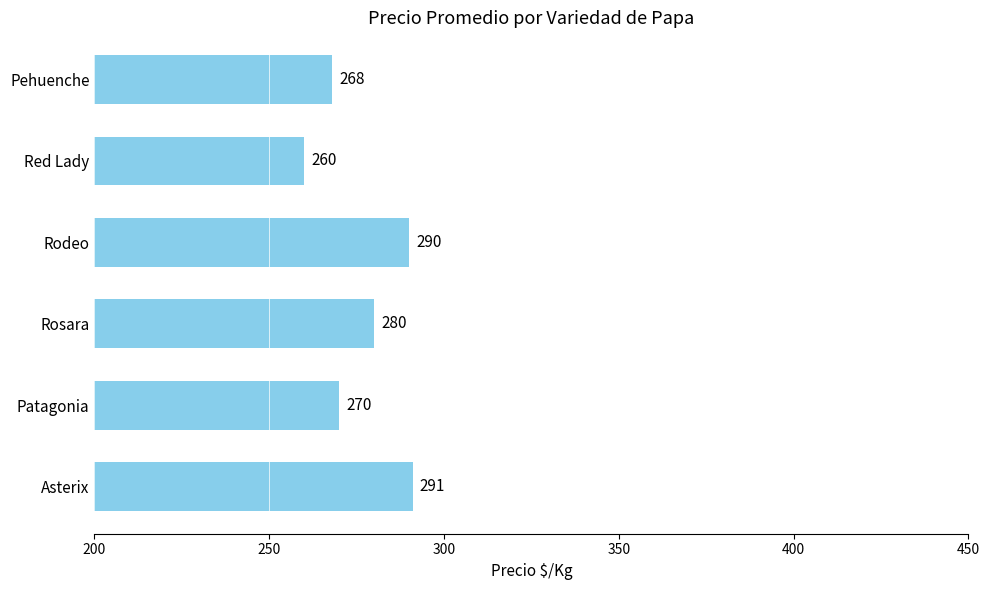

The value at Red Lady is 359. True or false?

False